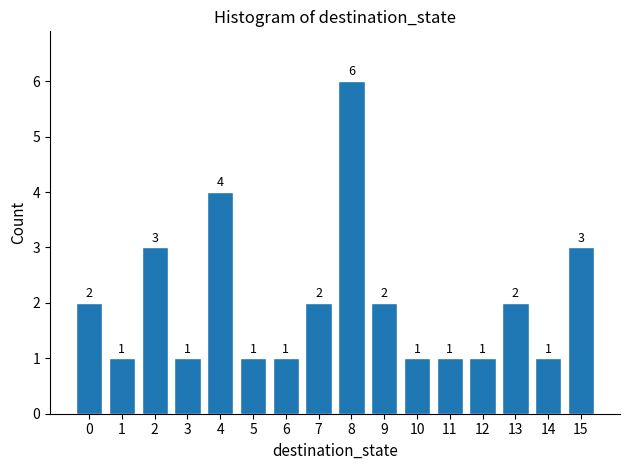

Reading right to left, list all the values displayed in this chart.

15=3	14=1	13=2	12=1	11=1	10=1	9=2	8=6	7=2	6=1	5=1	4=4	3=1	2=3	1=1	0=2